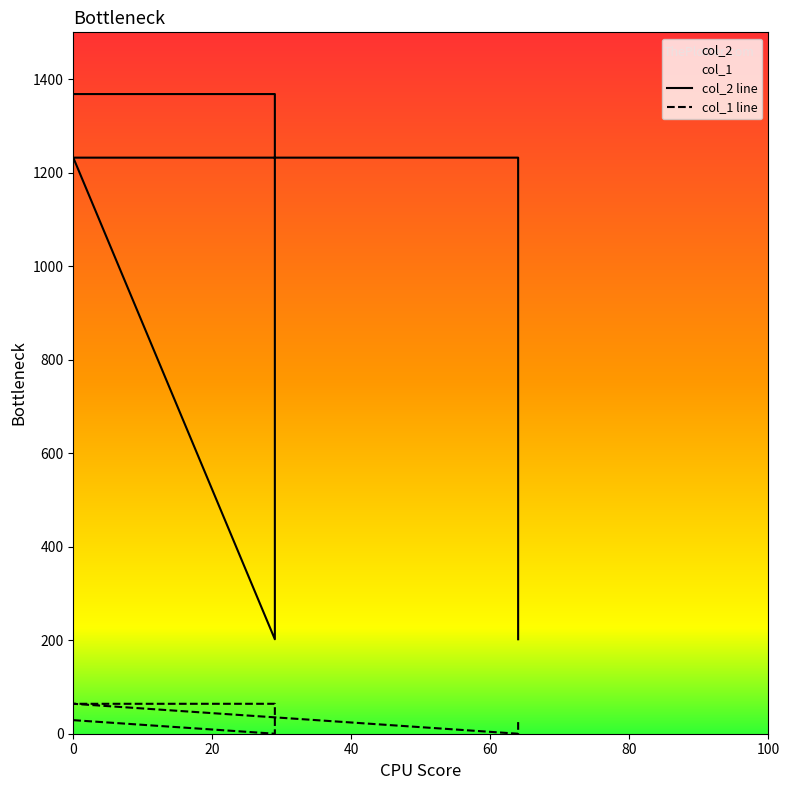

In col_1 line, how many points are lower than both neighbors (excluding endpoints)?

2